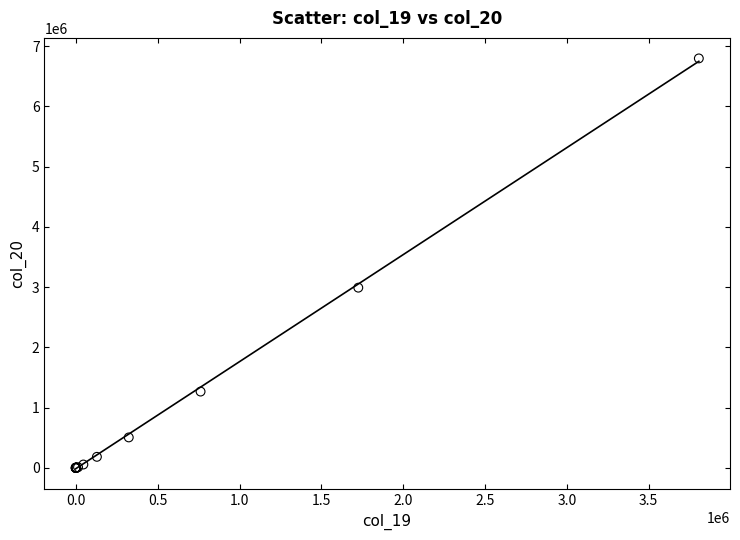

What Y value in the scatter plot is closest to 3395973?

2989828